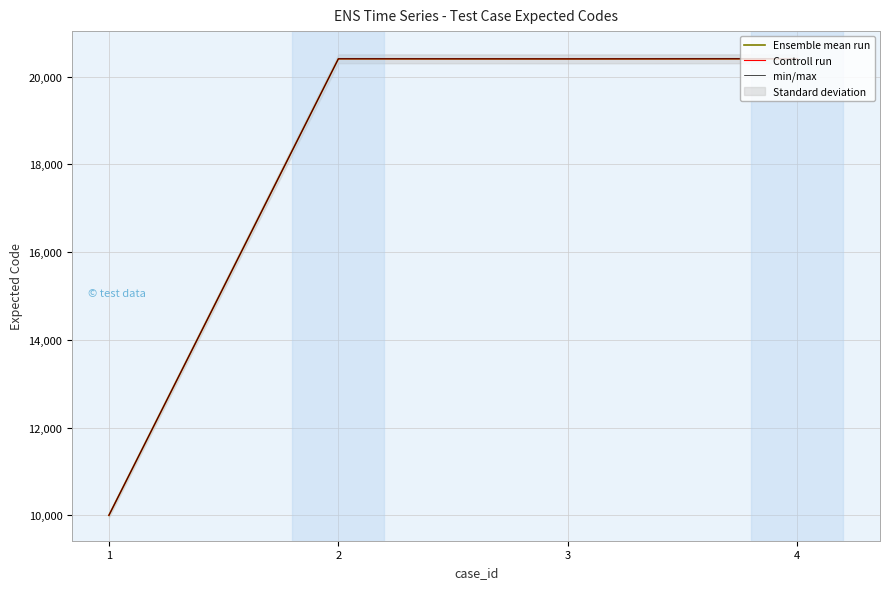

True or false: min/max and Controll run intersect in this chart.

False